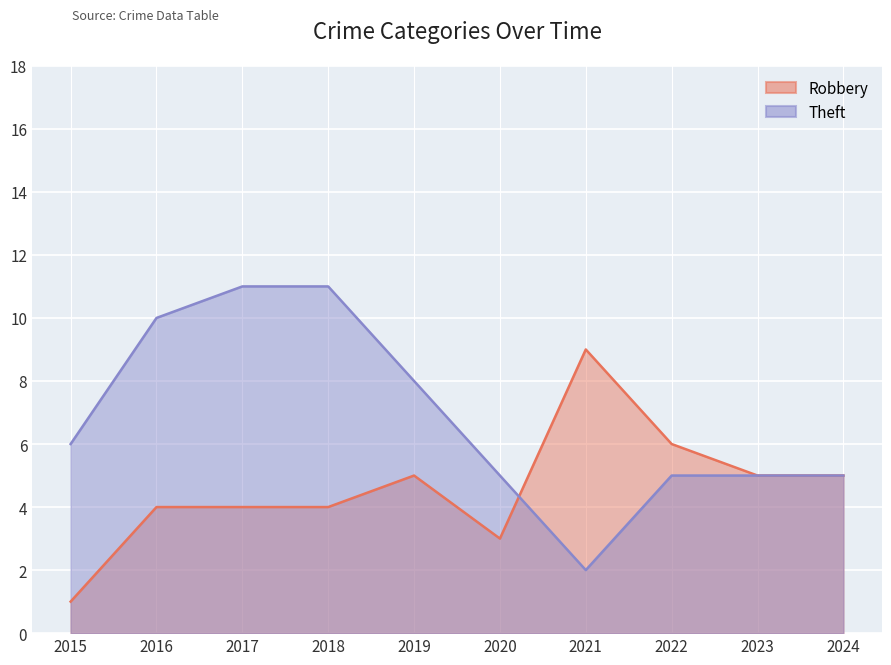

At 2015, list the series in order from smallest to largest.

Robbery, Theft